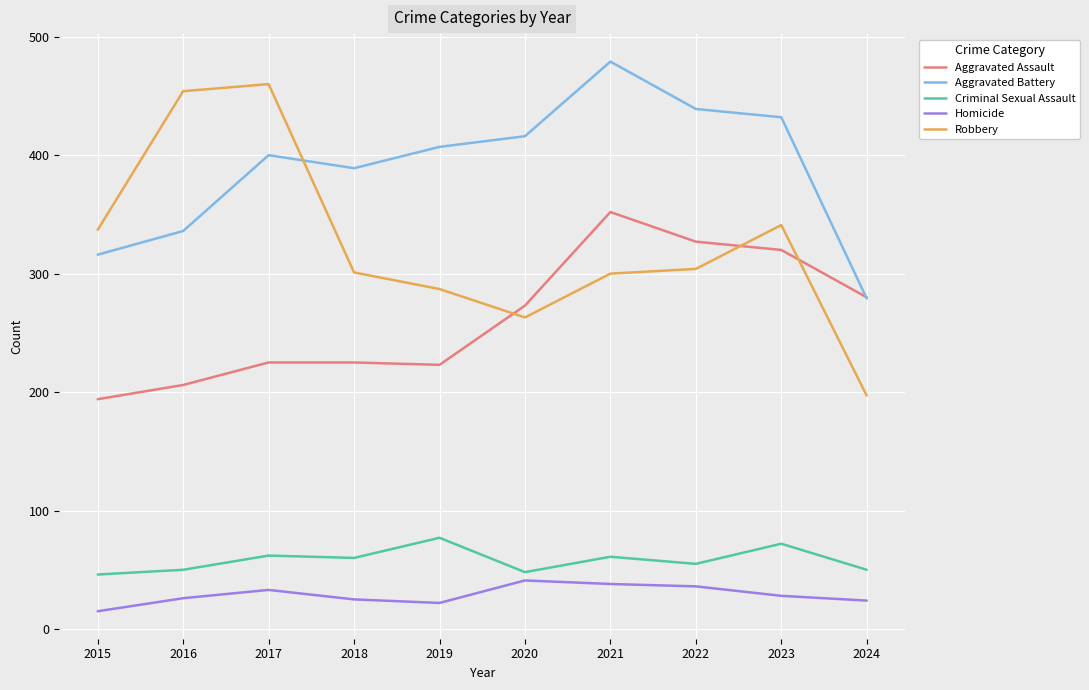

How many values in the Aggravated Battery series are below 407?

5